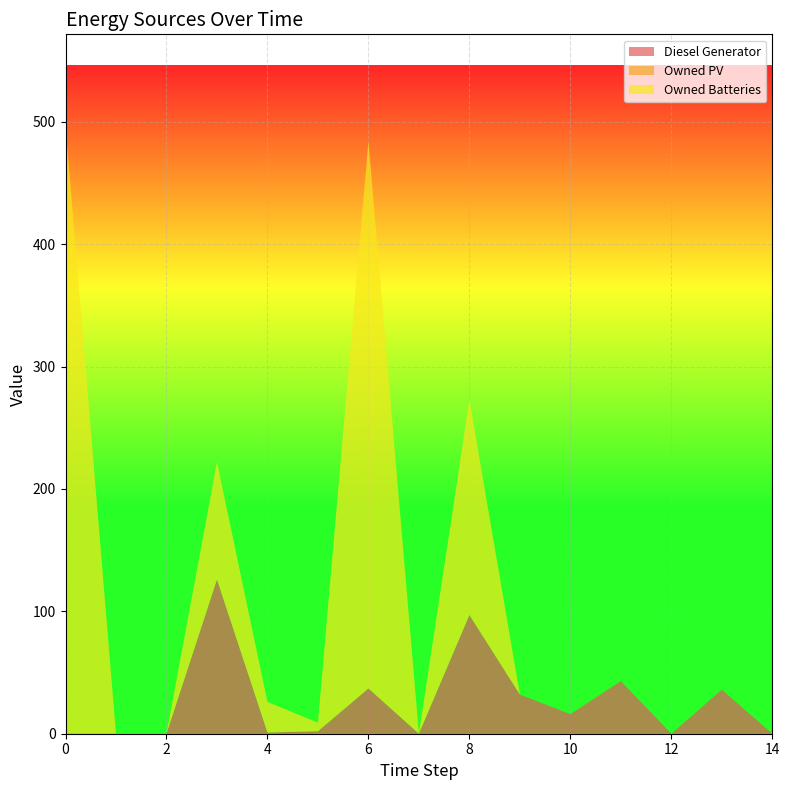

Reading left to right, list all the values displayed in this chart.

Diesel Generator: 0	0	0	126	1	2	37	0	97	32	16	43	0	36	0
Owned PV: 0	0	0	0	0	0	0	0	0	0	0	0	0	0	0
Owned Batteries: 497	0	0	96	25	7	447	0	176	0	0	0	0	0	0